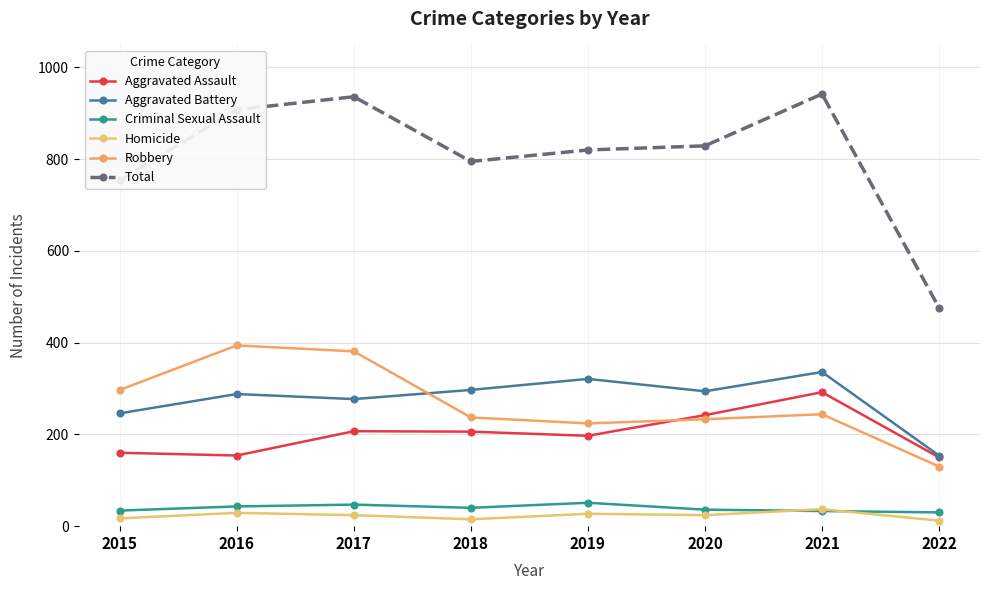

What is the value of the Criminal Sexual Assault point at the 2nd from the left?

43